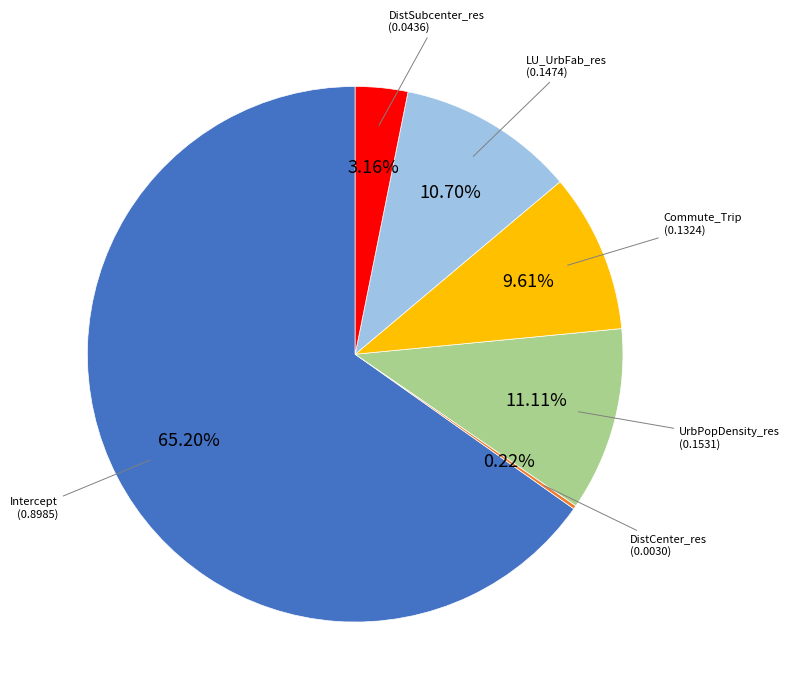

What is the largest slice in the pie chart?

Intercept